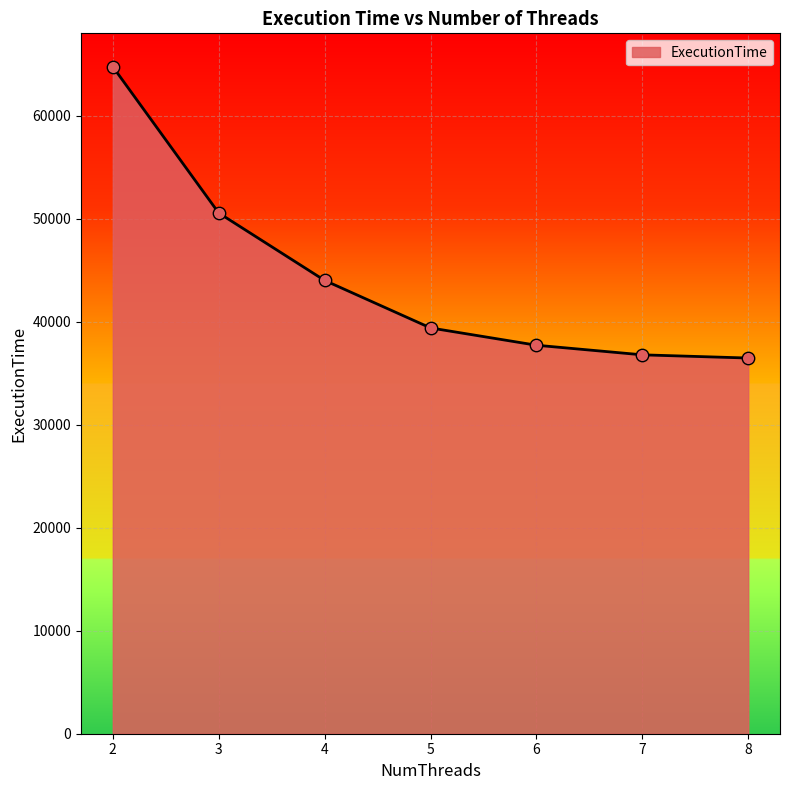

Which has a higher value, 7 or 3?

3